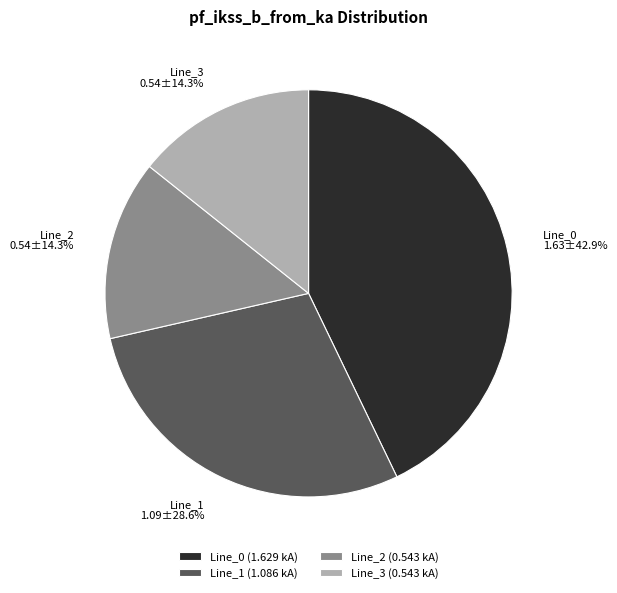

To the nearest percent, what percentage of the pie is Line_2?

14%